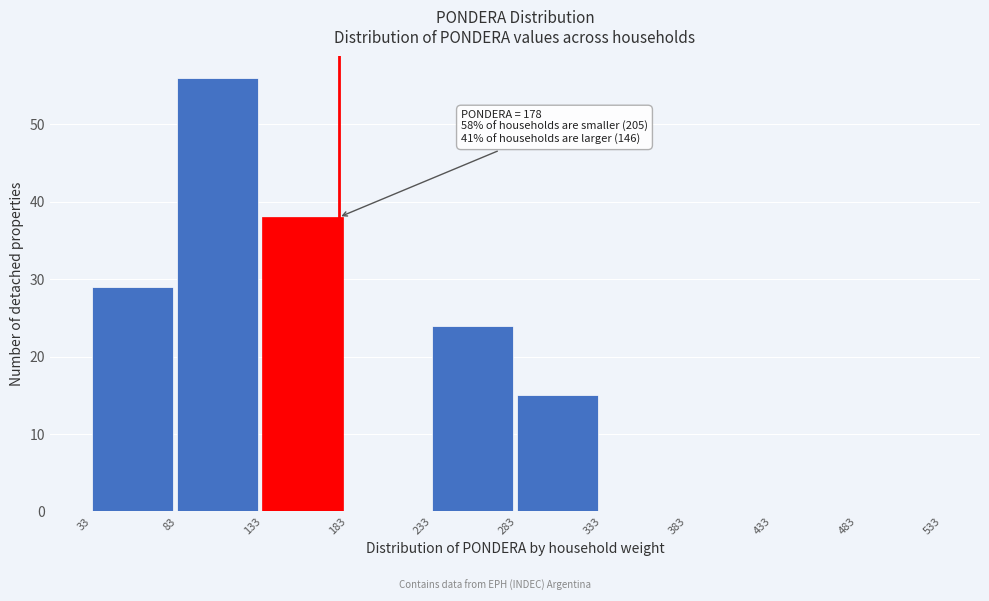

Over which range of the x-axis is the bar tallest?

83 to 133